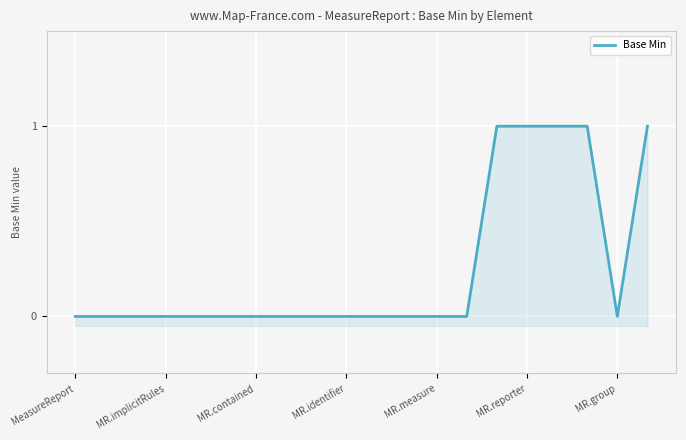

What is the label of the 14th point from the left?

13